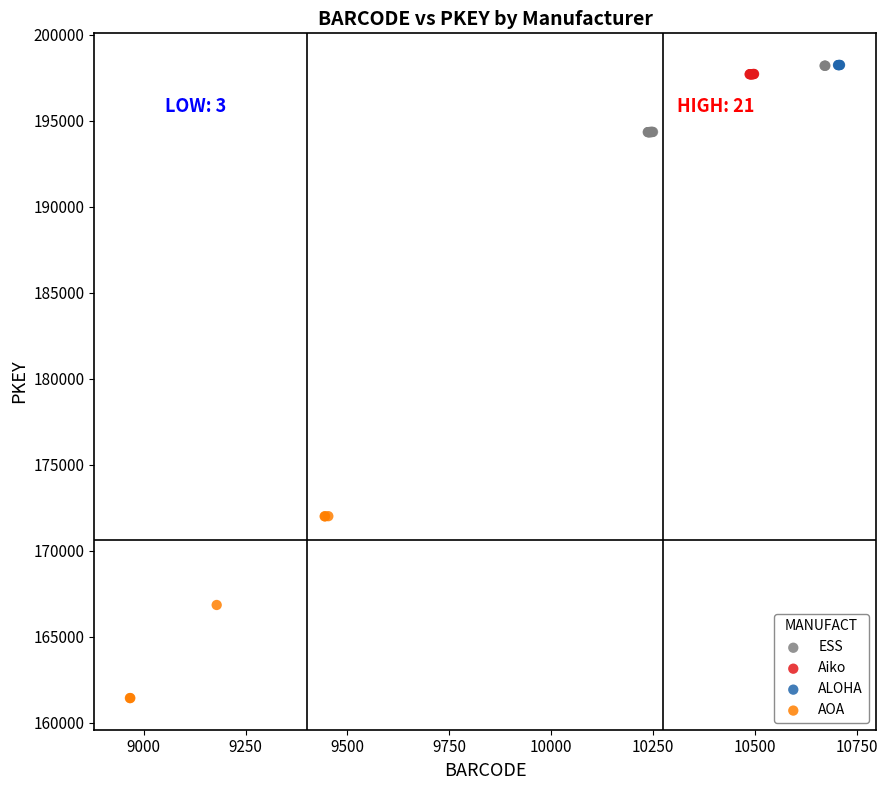

Which series reaches the minimum Y coordinate?

AOA